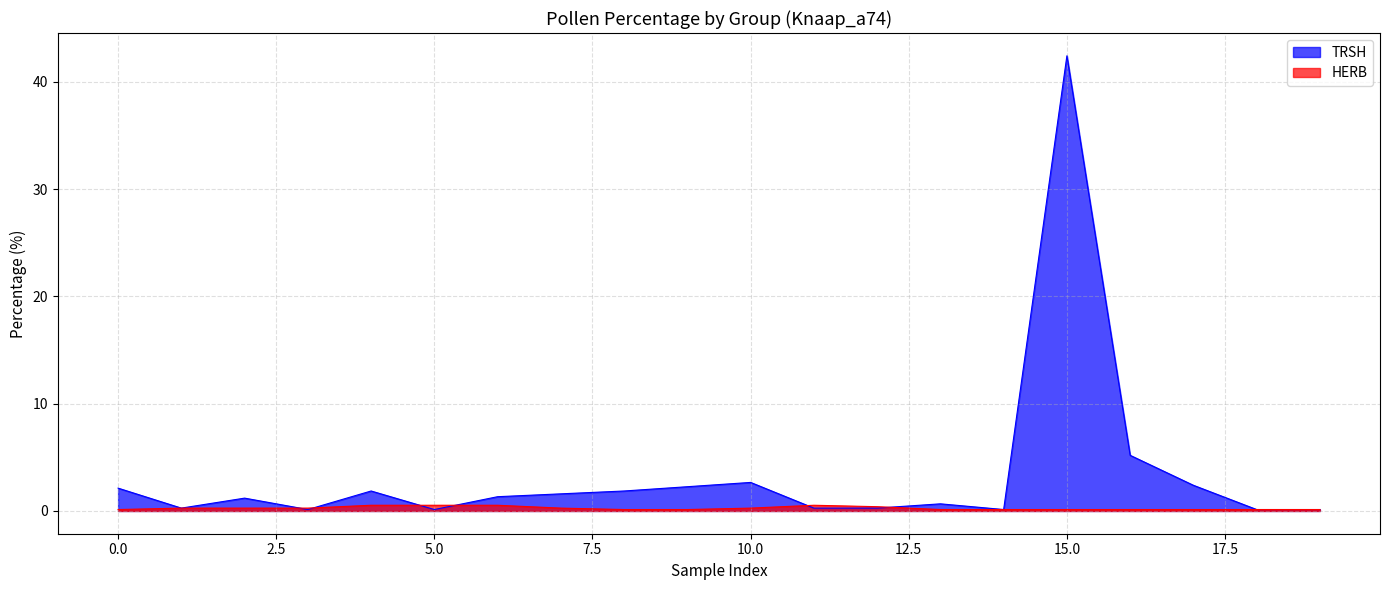

At 10.0, list the series in order from smallest to largest.

HERB, TRSH